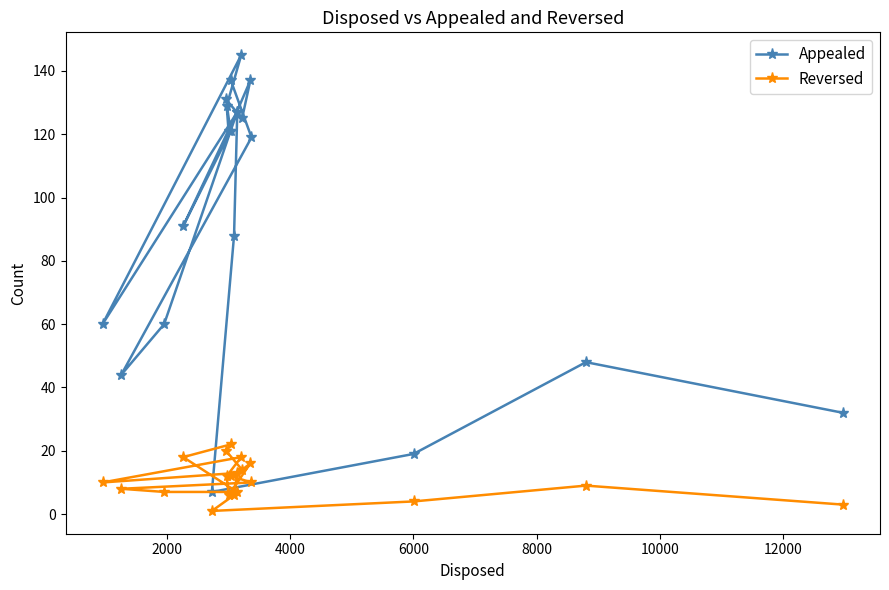

Does the chart have visible grid lines?

No